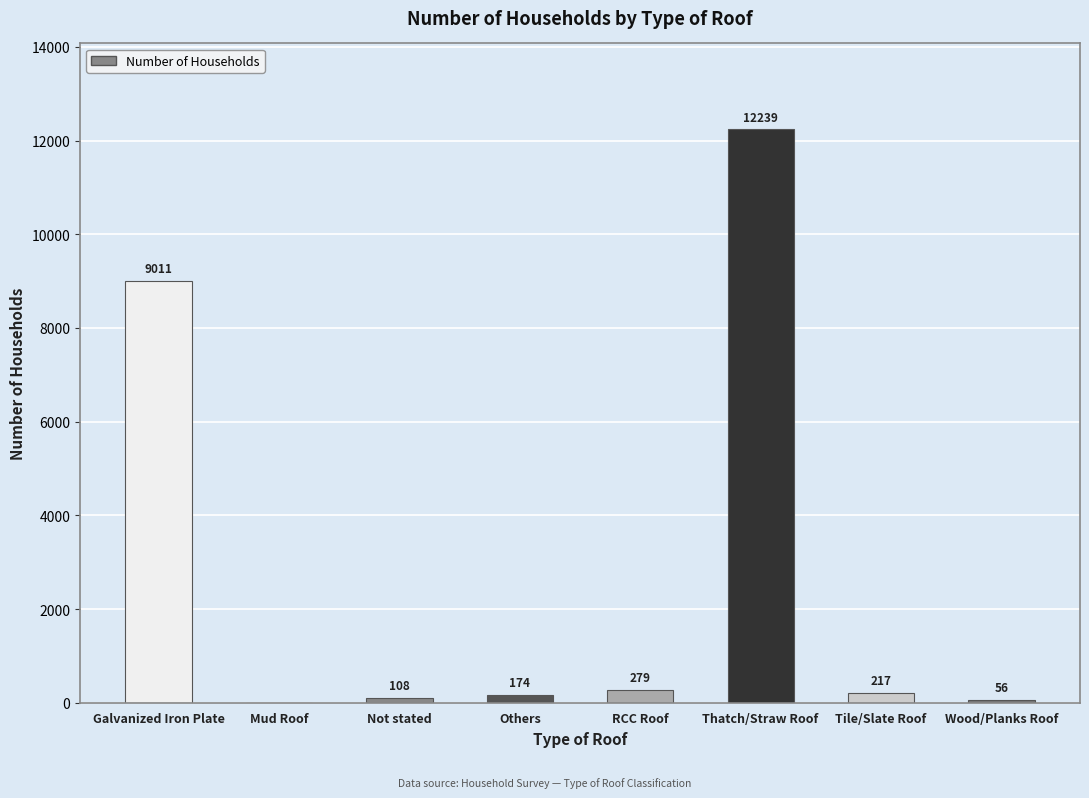

At which label does the data first exceed 217?

Galvanized Iron Plate